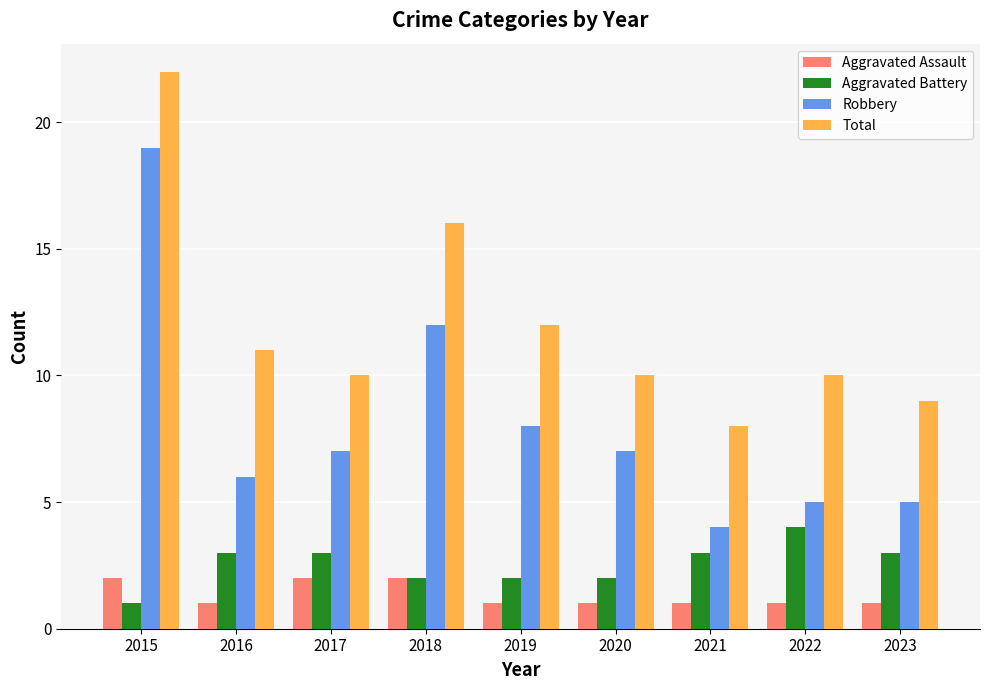

How many bars are there in each group?

4